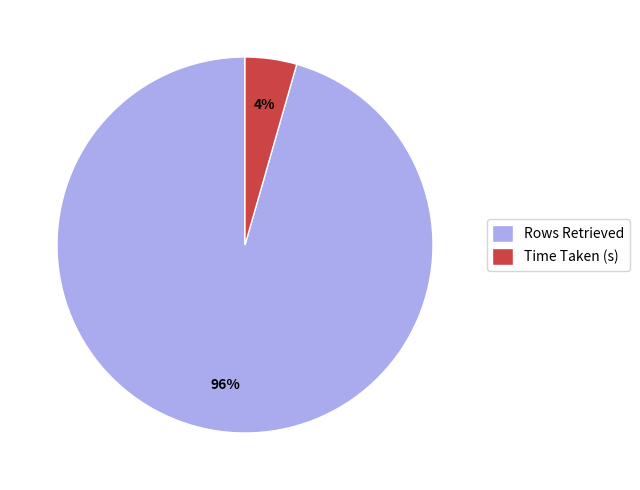

The Time Taken (s) slice represents 16% of the pie. True or false?

False